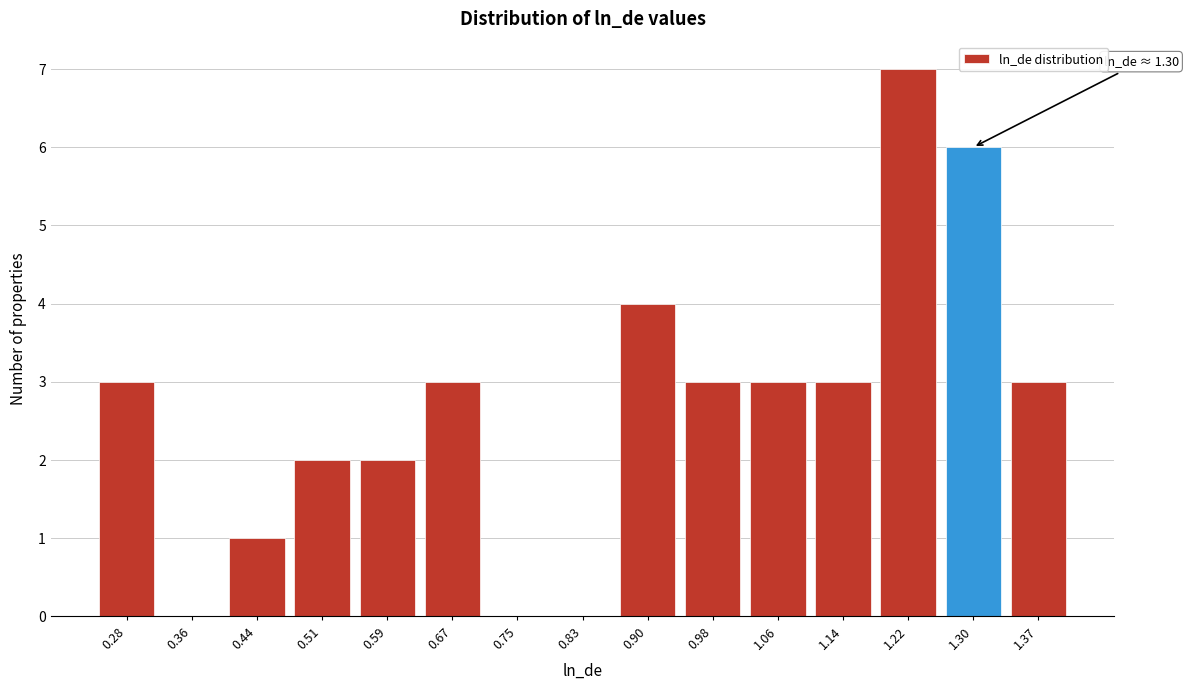

Reading right to left, what are all the values shown in this chart?

1.37=3	1.30=6	1.22=7	1.14=3	1.06=3	0.98=3	0.90=4	0.83=0	0.75=0	0.67=3	0.59=2	0.51=2	0.44=1	0.36=0	0.28=3